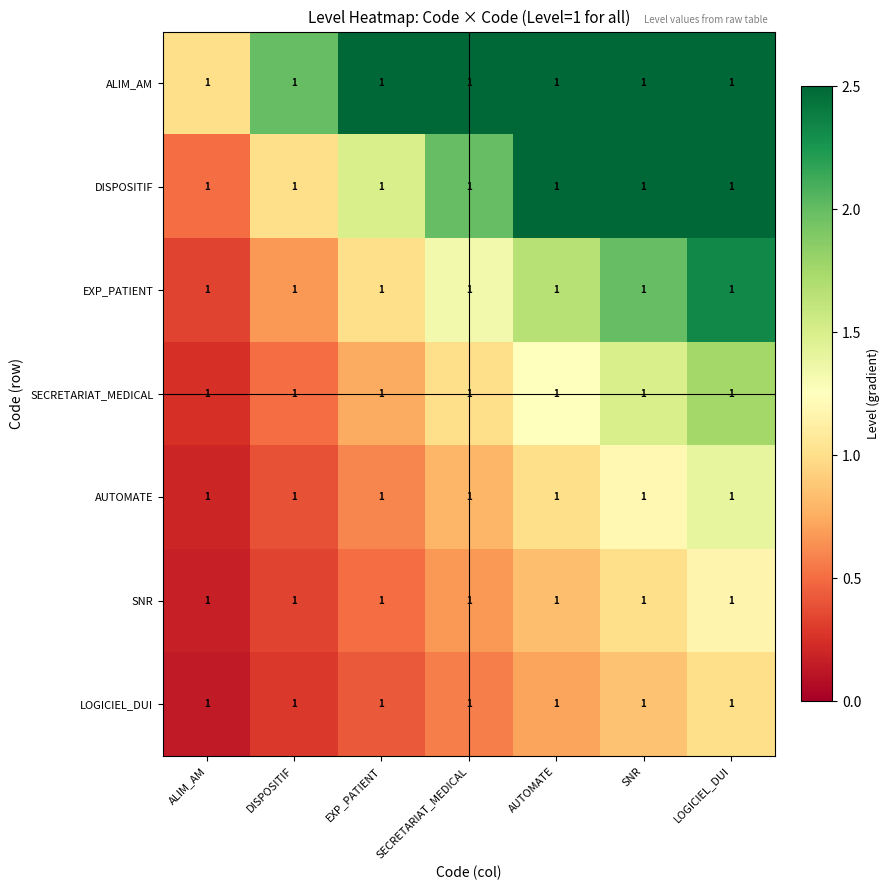

What is the approximate value of ALIM_AM at DISPOSITIF?

2.0